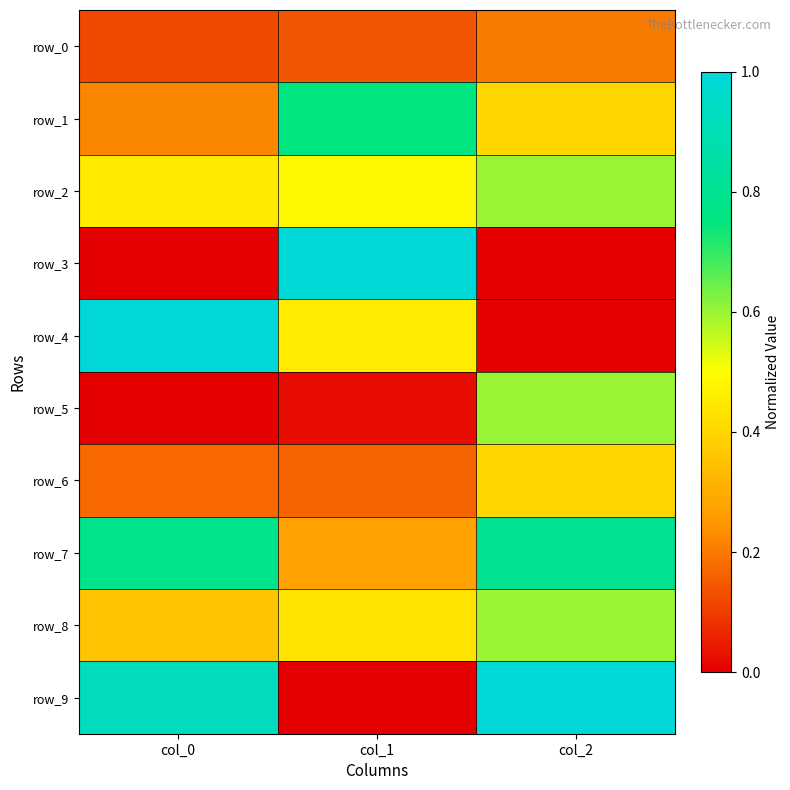

What is the difference between the row_3 values at col_1 and col_0?

1.0